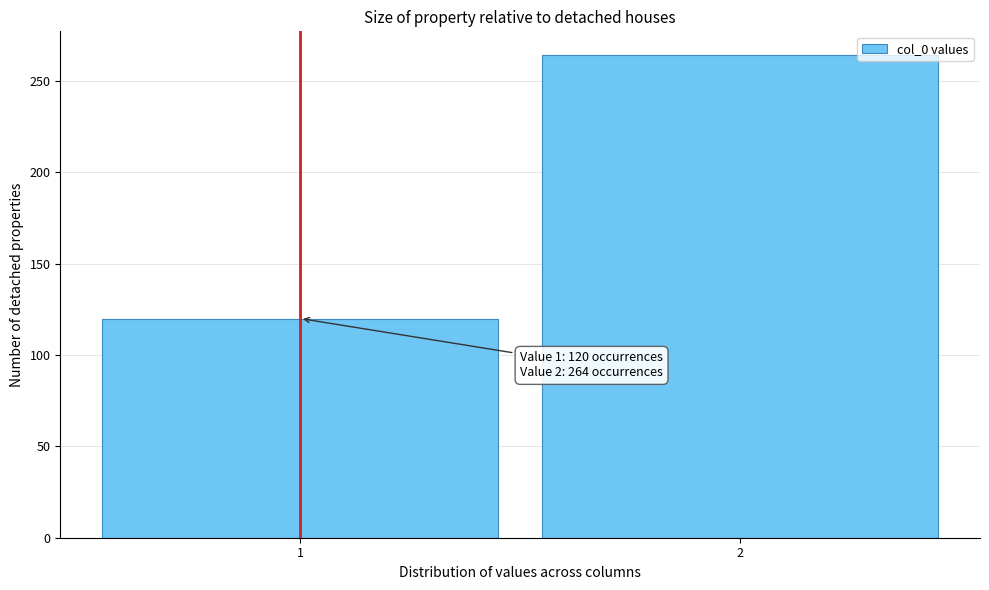

Reading right to left, what are all the values shown in this chart?

264	120